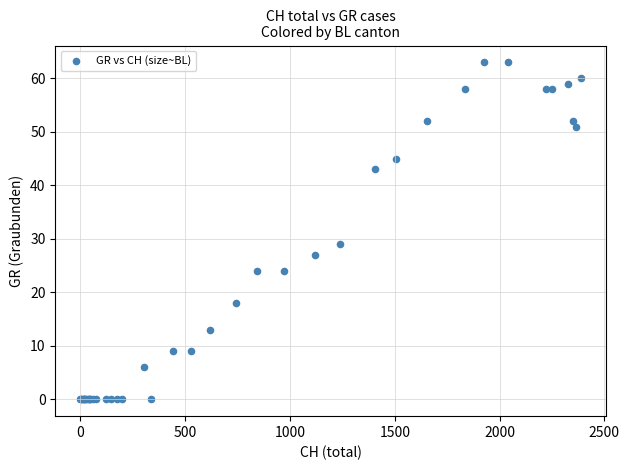

What Y value in the scatter plot is closest to 31?

29